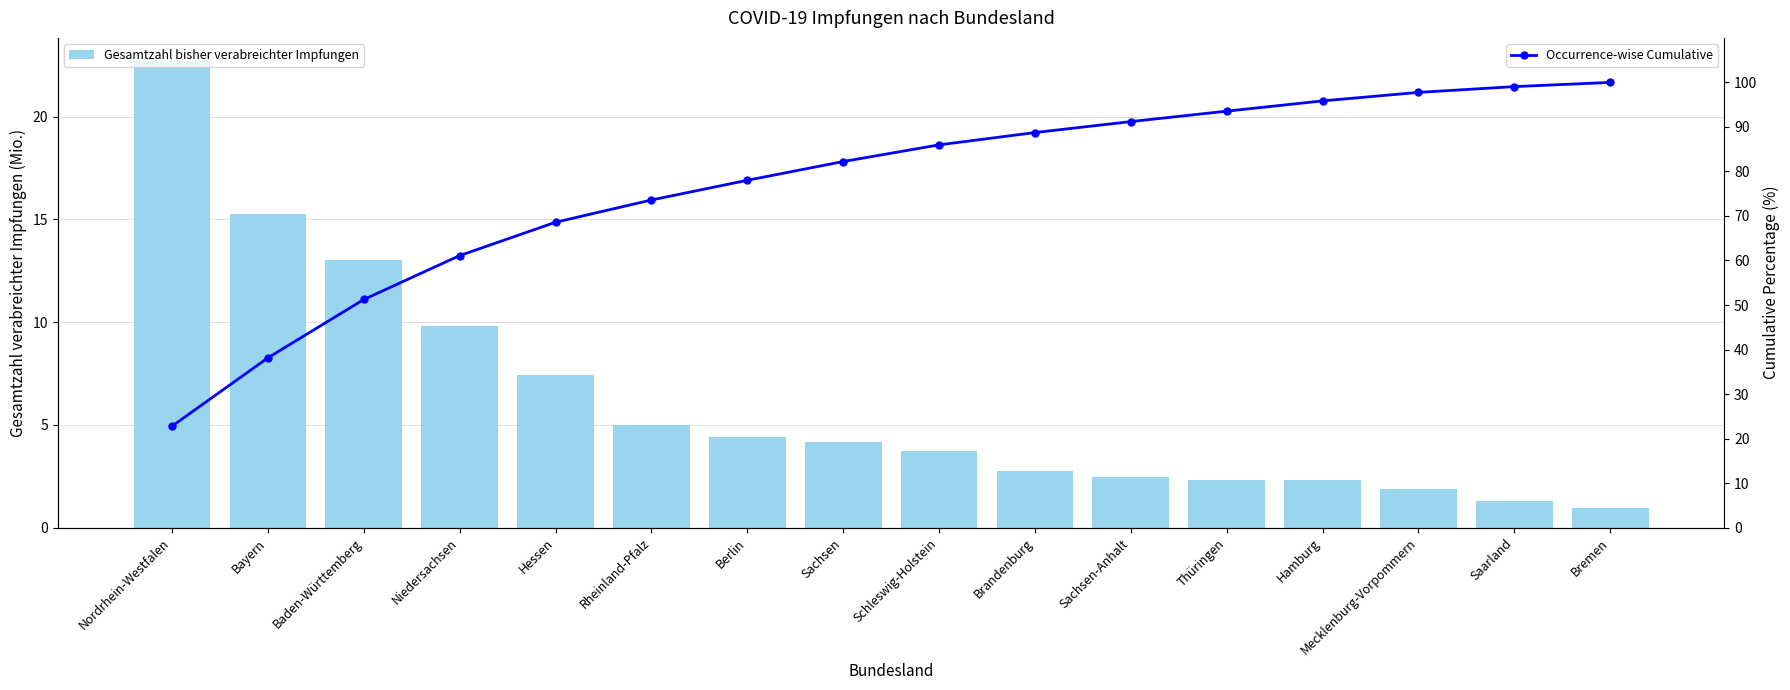

Between Mecklenburg-Vorpommern and Baden-Württemberg, which is larger?

Baden-Württemberg